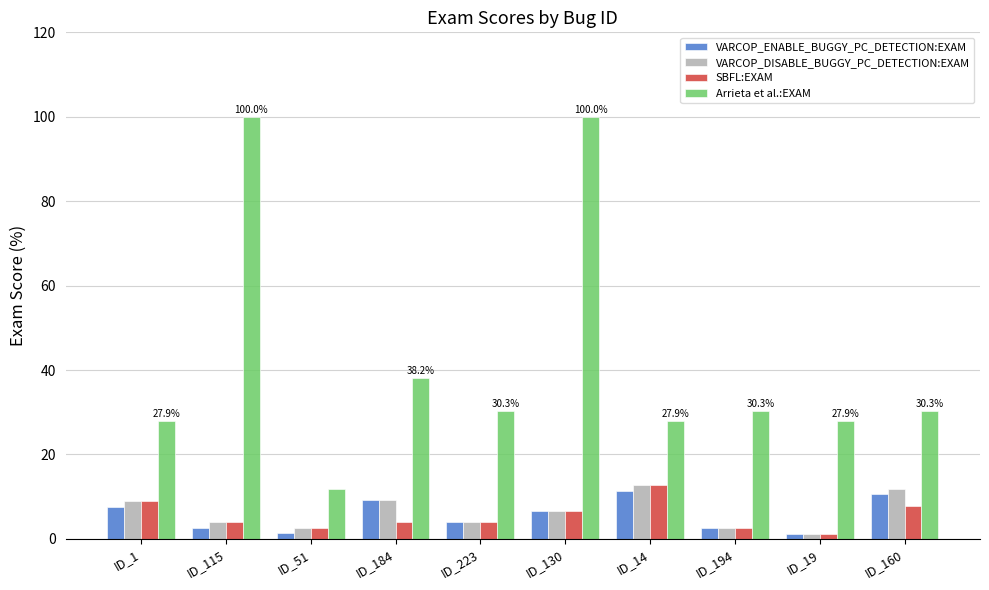

Which series changed the most between ID_130 and ID_194?

Arrieta et al.:EXAM